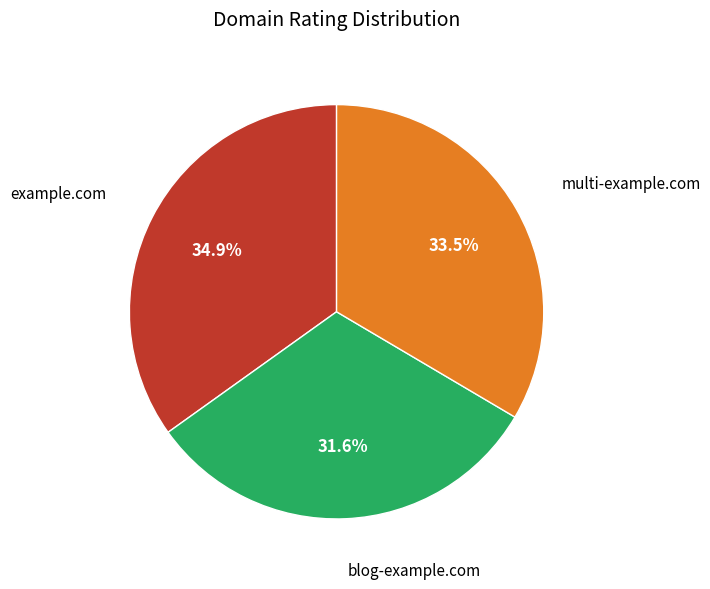

Does any single category account for the majority?

No